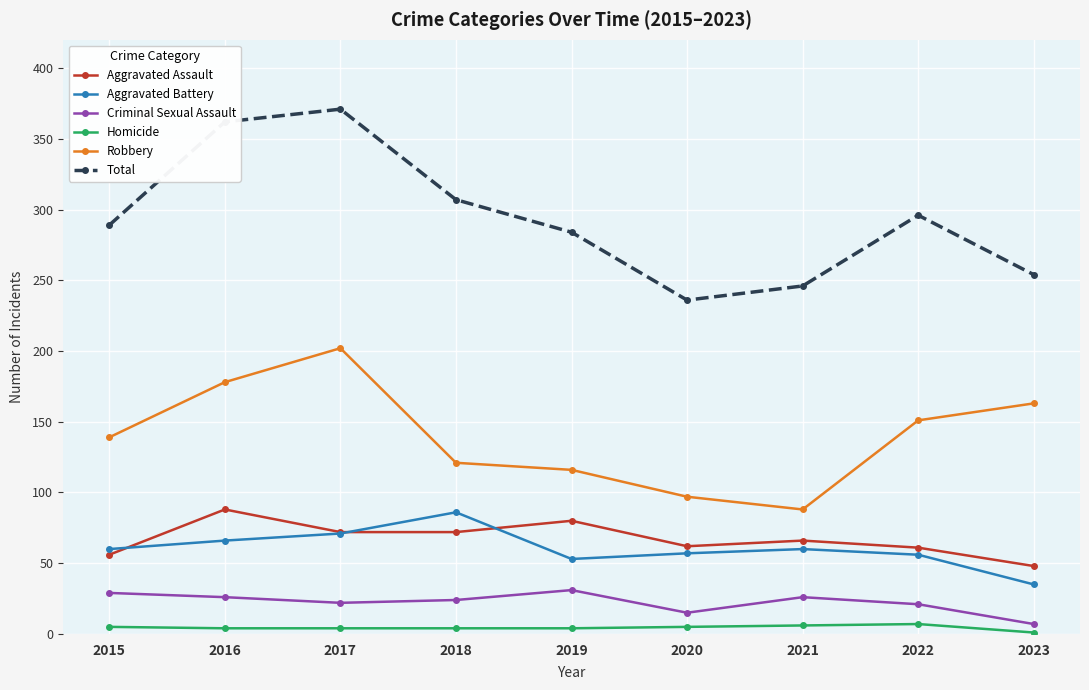

What is the total value across all series at 2015?

578